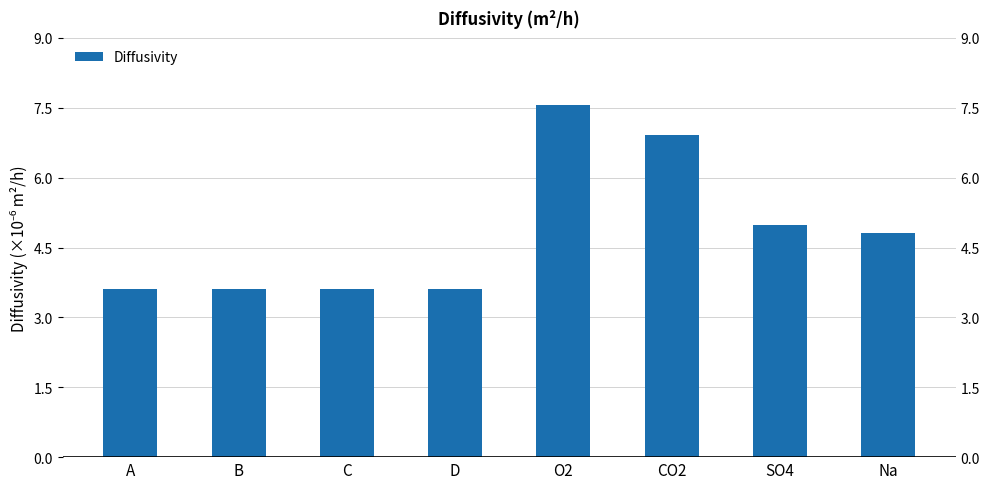

Is it true that the value at D is 0.0?

True